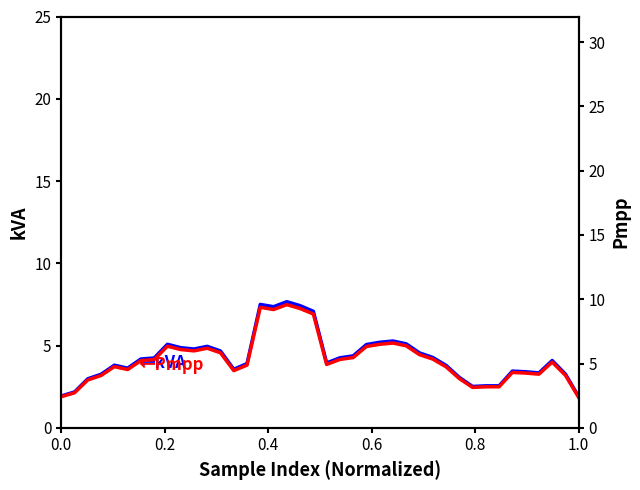

List the series in order of their overall mean, lowest first.

kVA, Pmpp